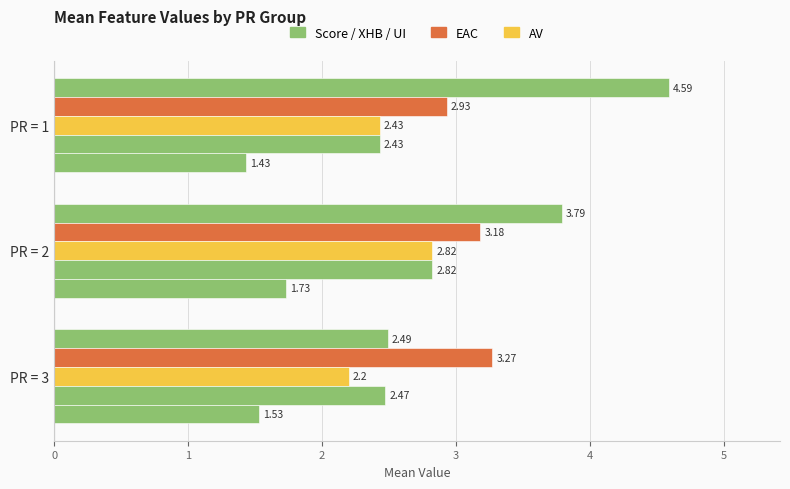

How many data points does each series have?

3